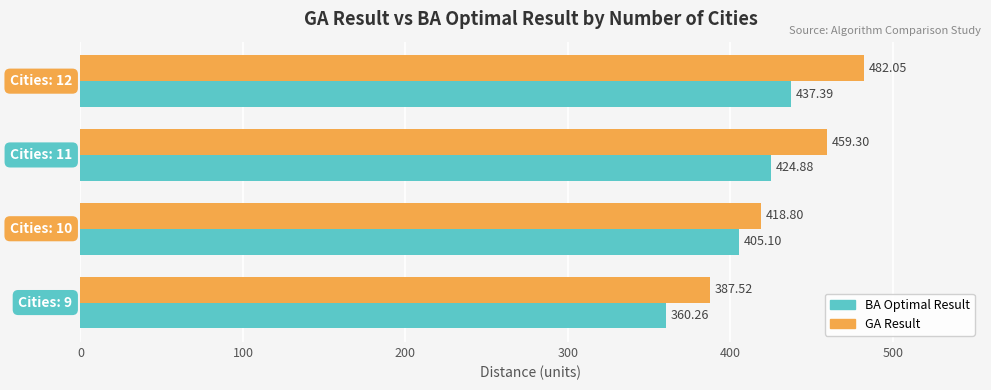

Which series has the largest total across all categories?

GA Result